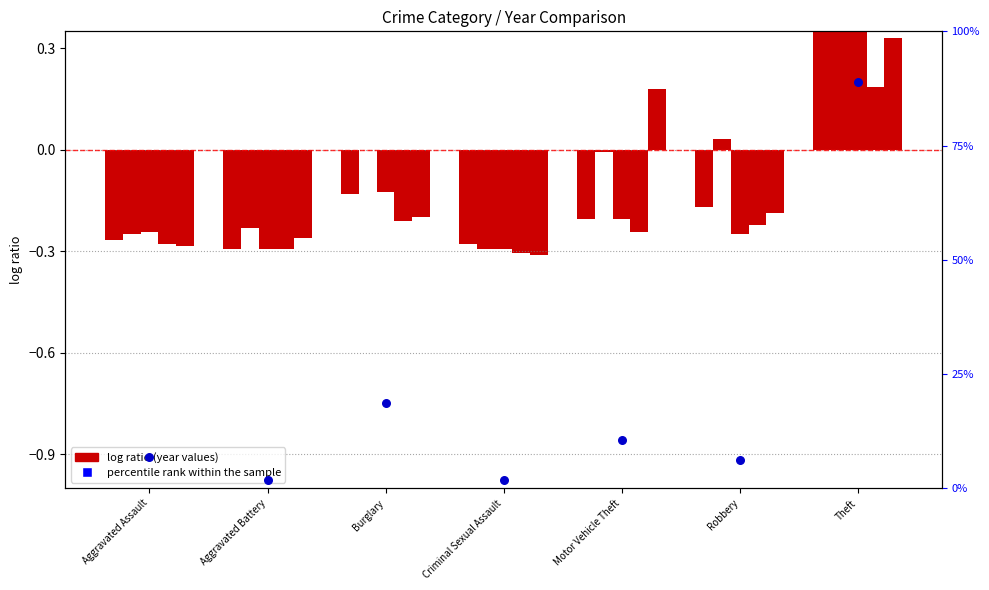

What is the change in value from Aggravated Battery to Motor Vehicle Theft?

+0.1